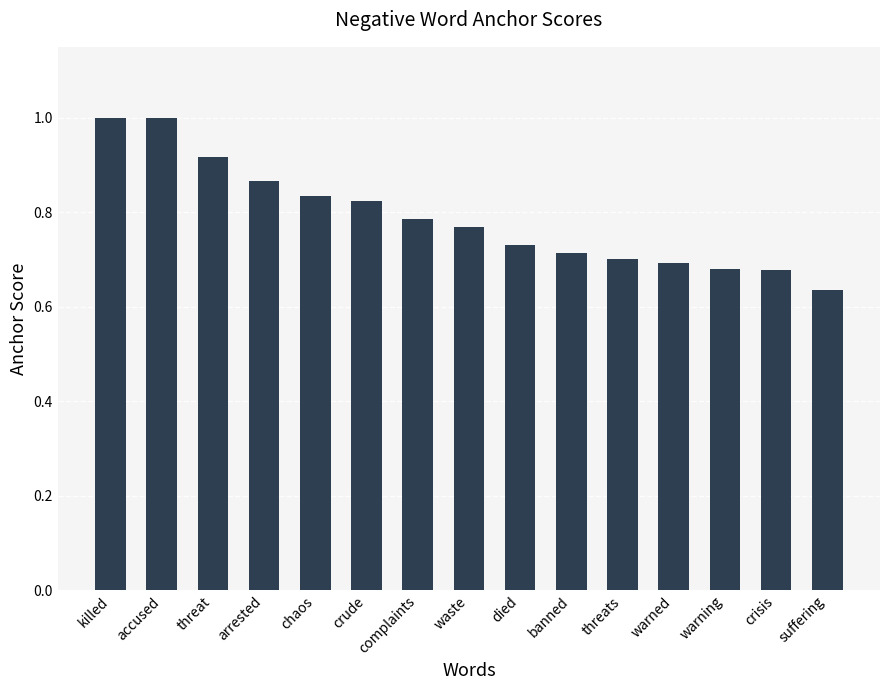

What is the value of the 1st bar from the left?

1.0